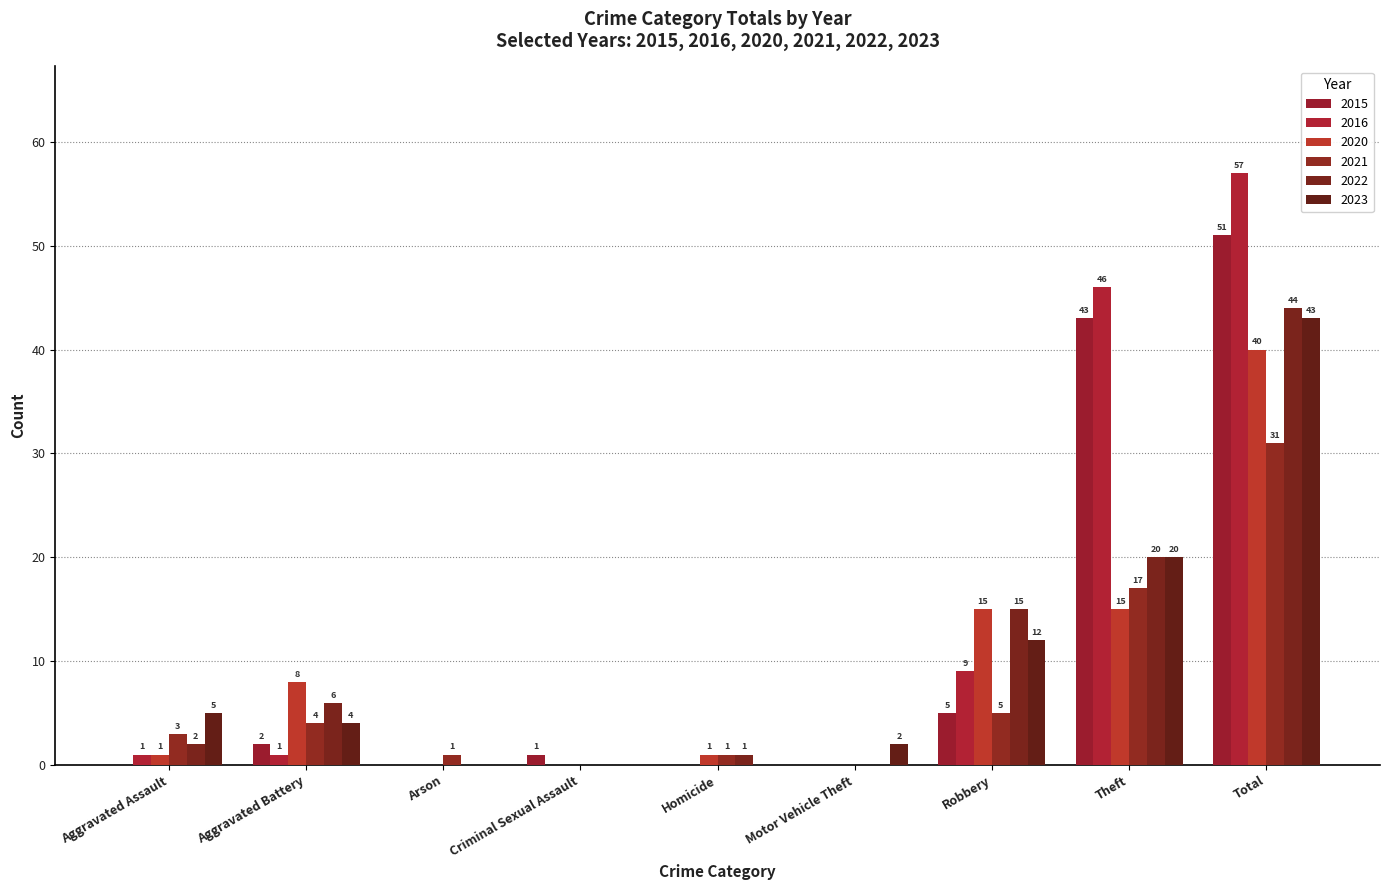

Between Aggravated Assault and Robbery, which series saw the biggest shift?

2020